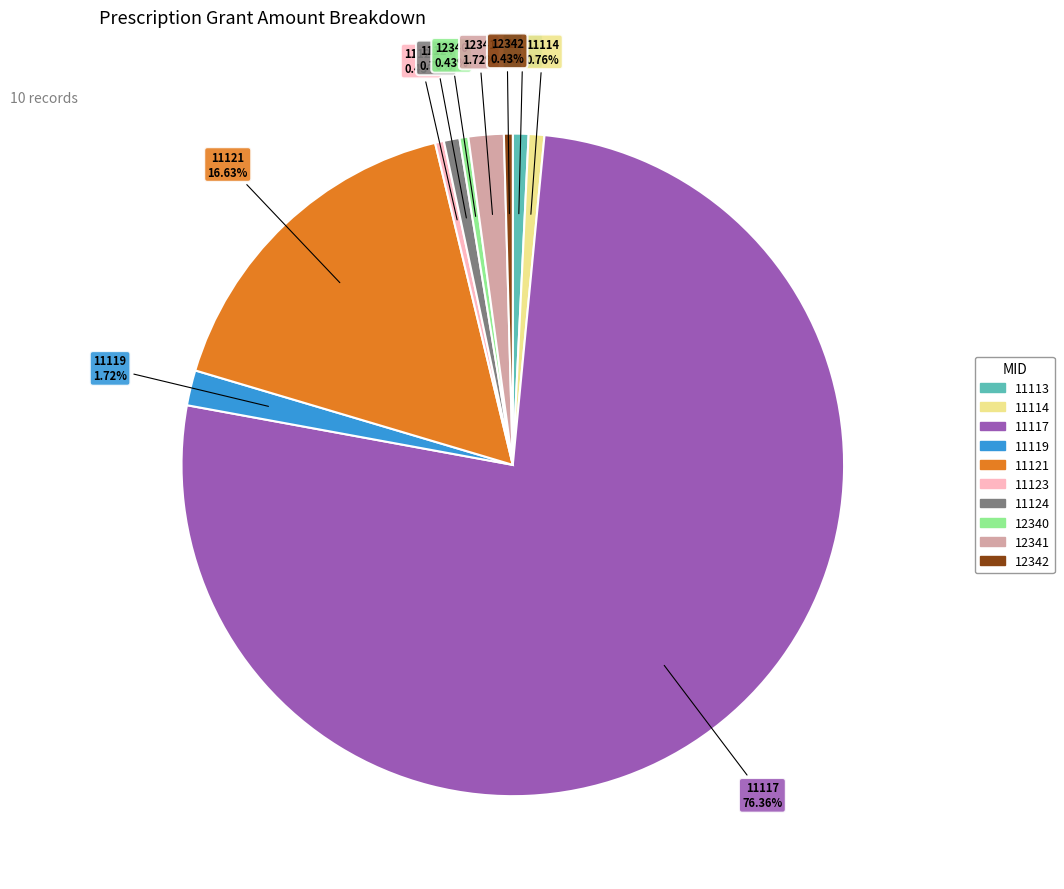

Is the sum of 11124 and 11117 greater than half?

Yes